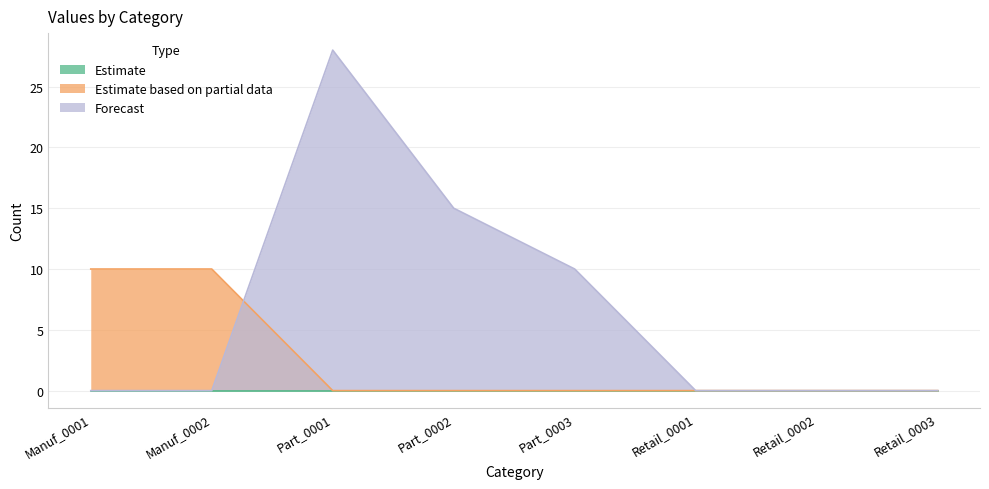

What is the label of the 5th point from the left?

Part_0003